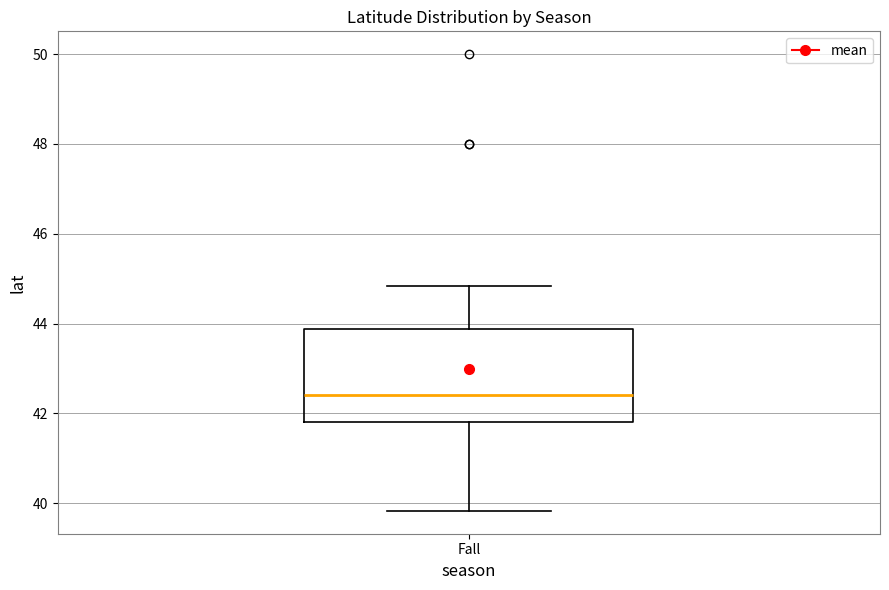

Where is the upper edge of the box for Fall on the y-axis? The values are not printed on the chart, so give them approximately, as read against the axis.

43.8